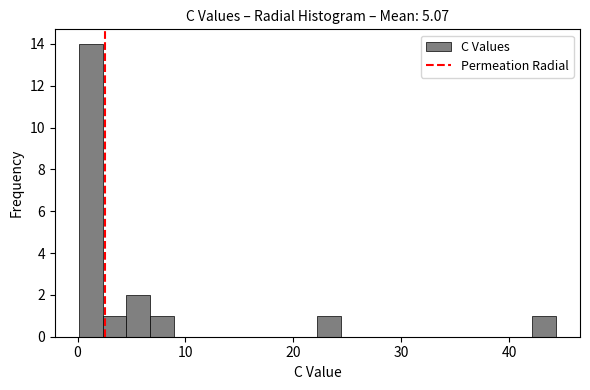

Around what value on the x-axis is the tallest bar? Give the approximate position of its centre, as read against the axis.

1